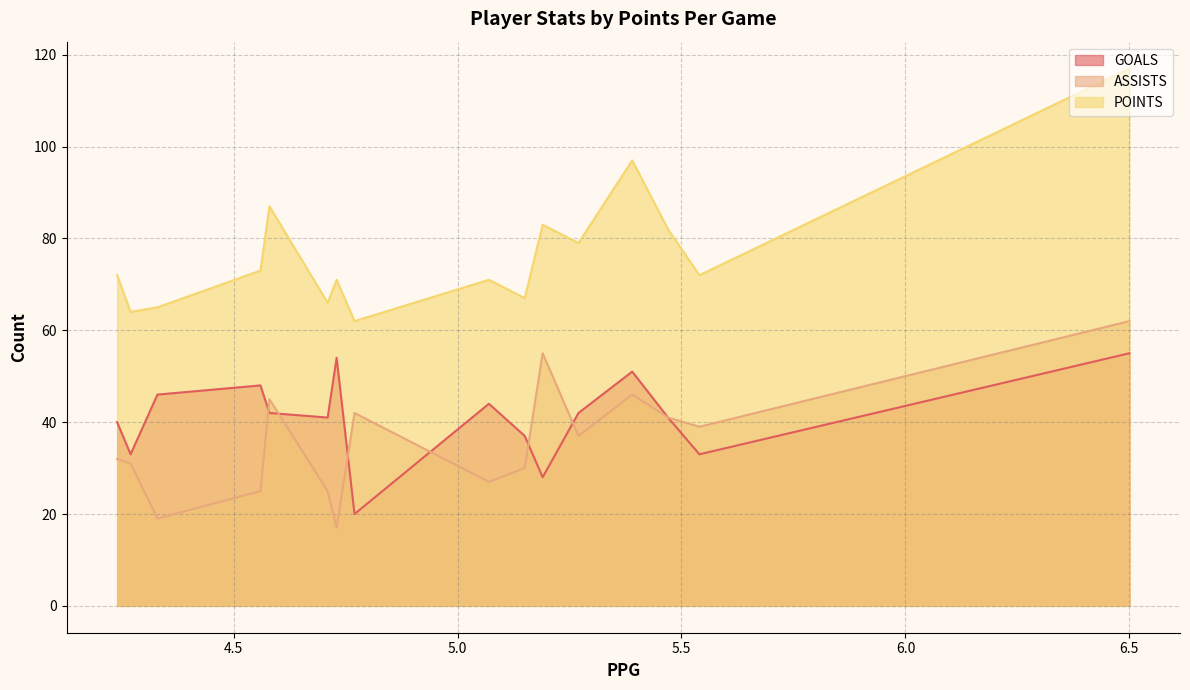

Is it true that ASSISTS equals 15 at Michael Sowers?

False